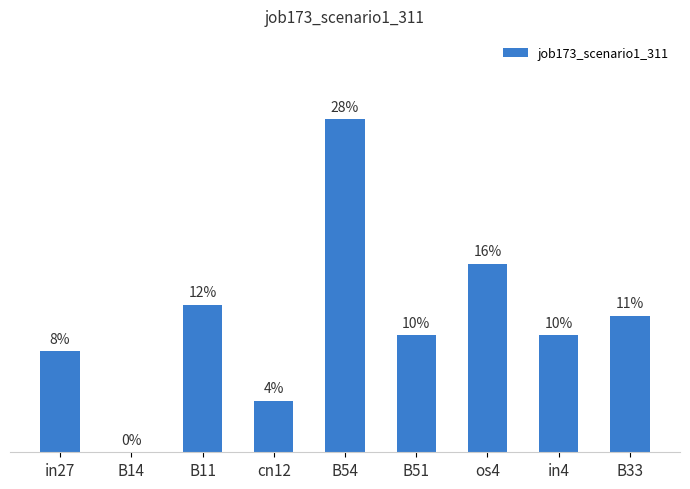

Does the chart contain any negative values?

No